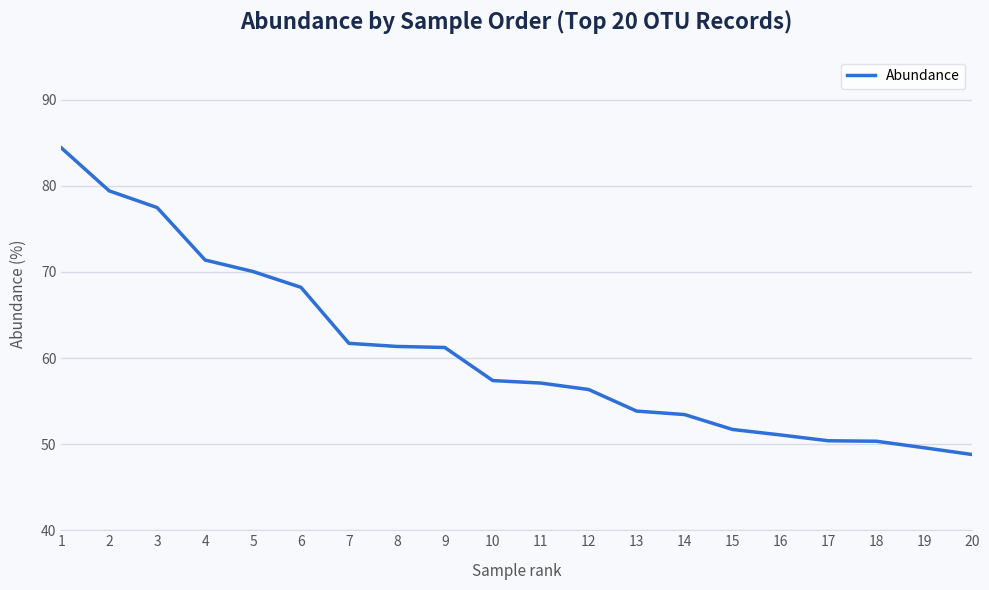

What is the difference between the maximum and minimum values?

35.6